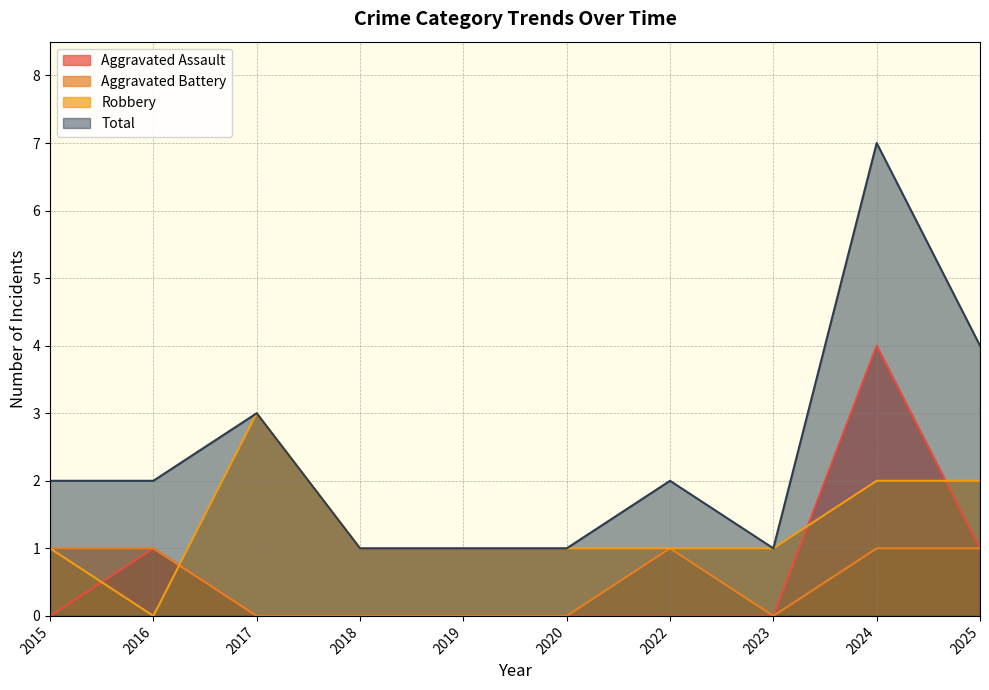

Which series ends up on top after the final intersection of Robbery and Aggravated Battery?

Robbery